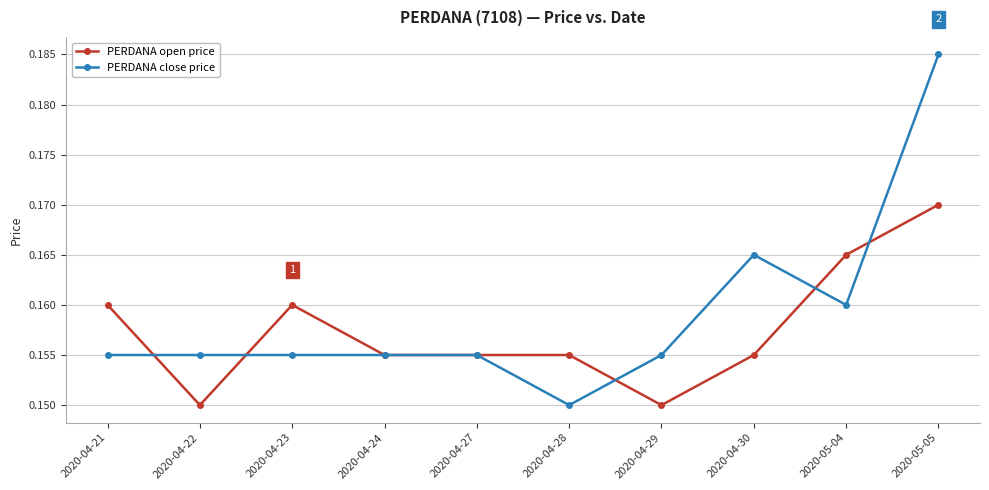

At which category is the sum across all series the highest?

2020-05-05